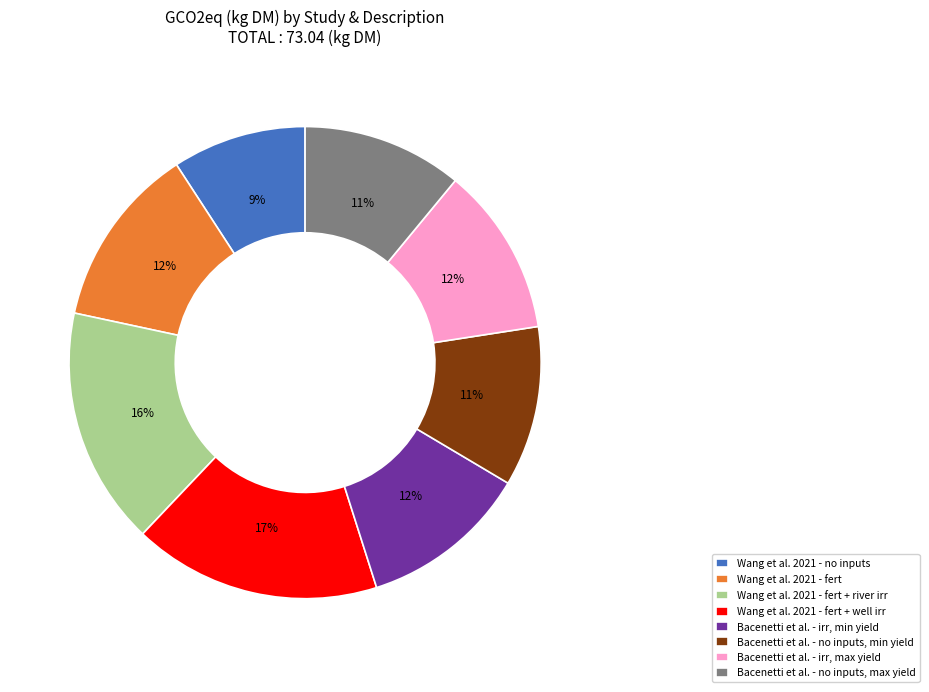

How many segments does this pie chart have?

8